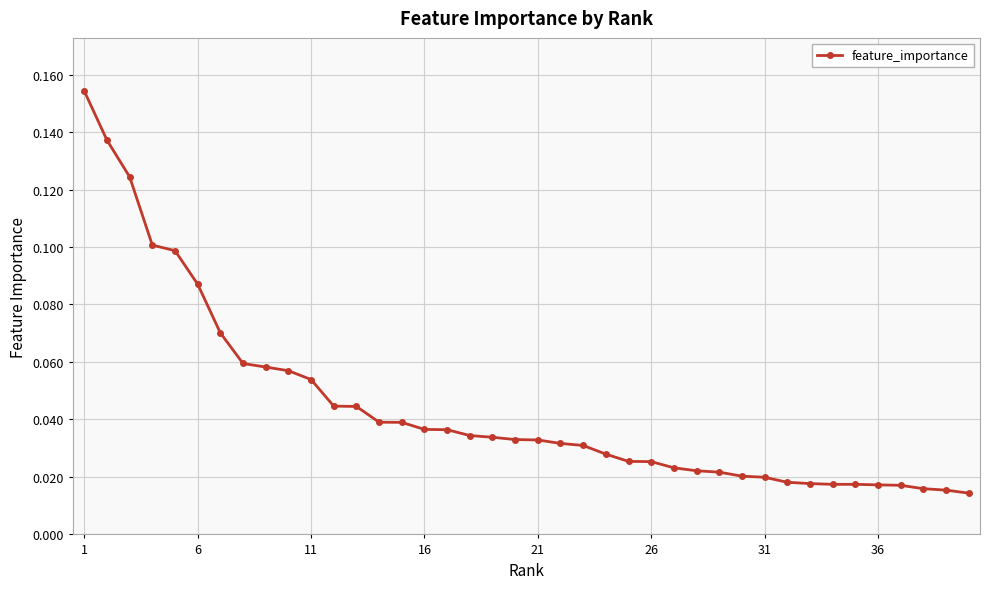

How many lines are shown in the chart?

1